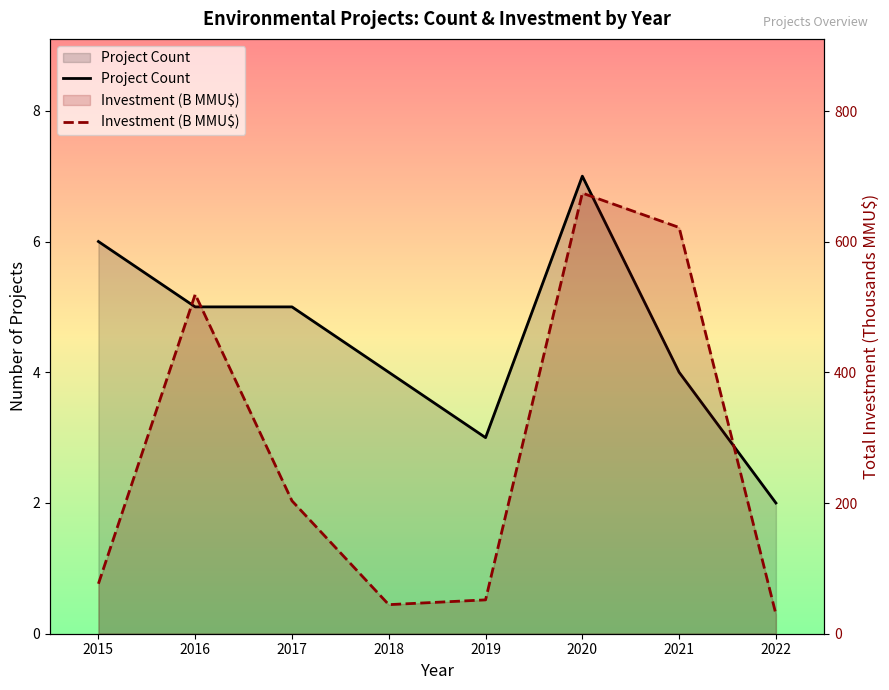

Rank the series at 2019 from lowest to highest value.

Project Count, Investment (B MMU$)